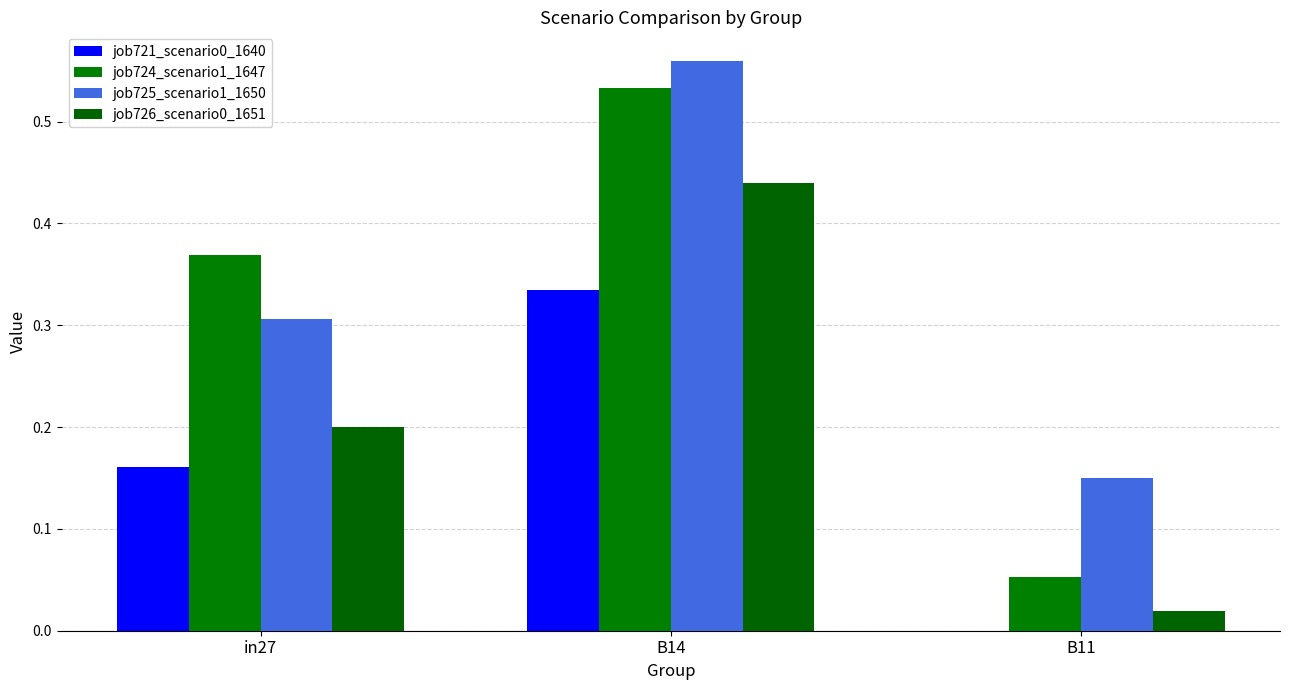

How many series are shown in this chart?

4